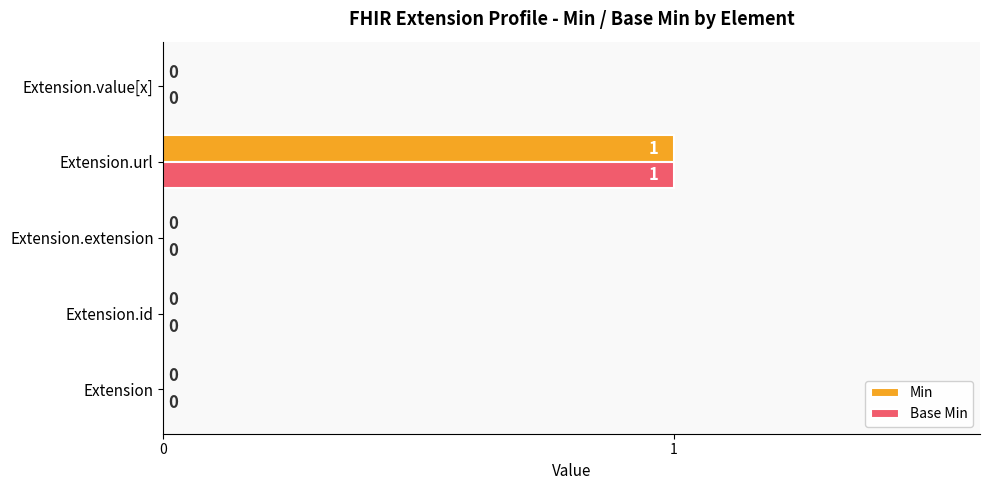

Is it true that Base Min equals 1 at Extension.url?

True